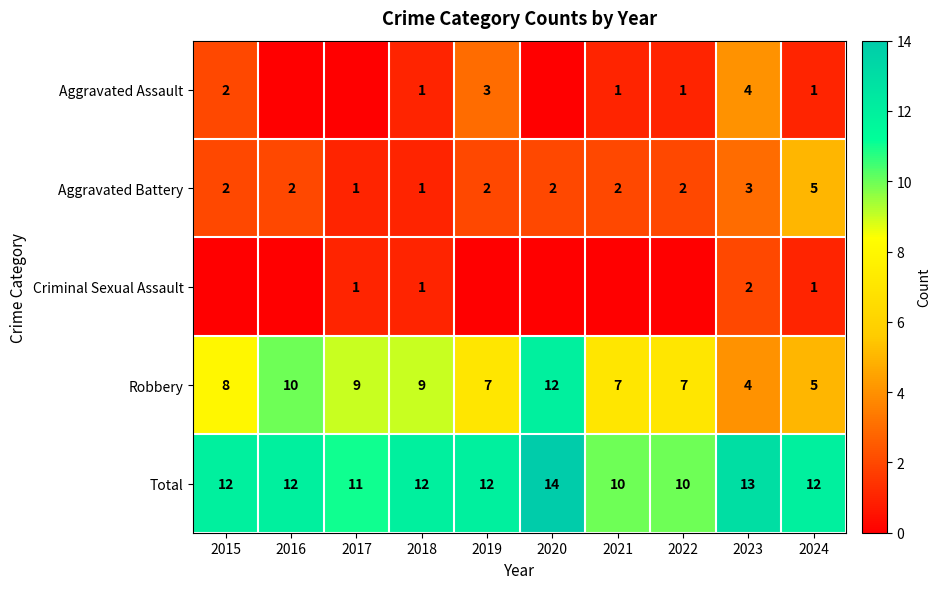

How many values in the Aggravated Battery series are below 2?

2